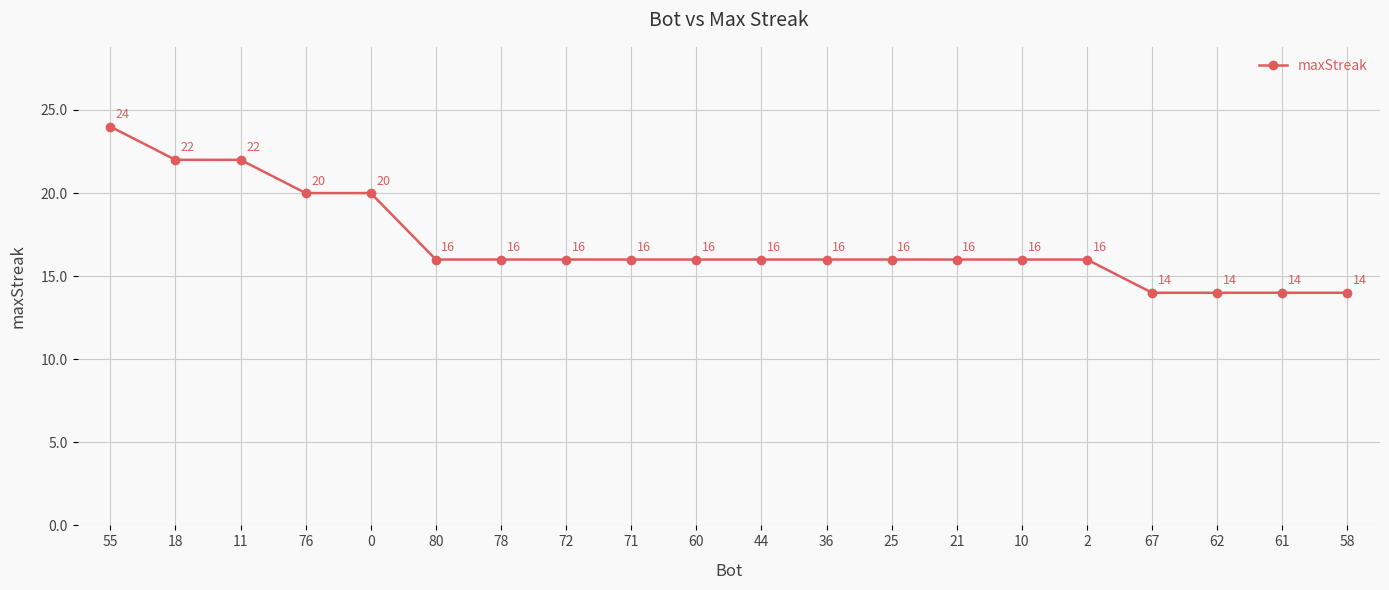

Read the value at 18.

22